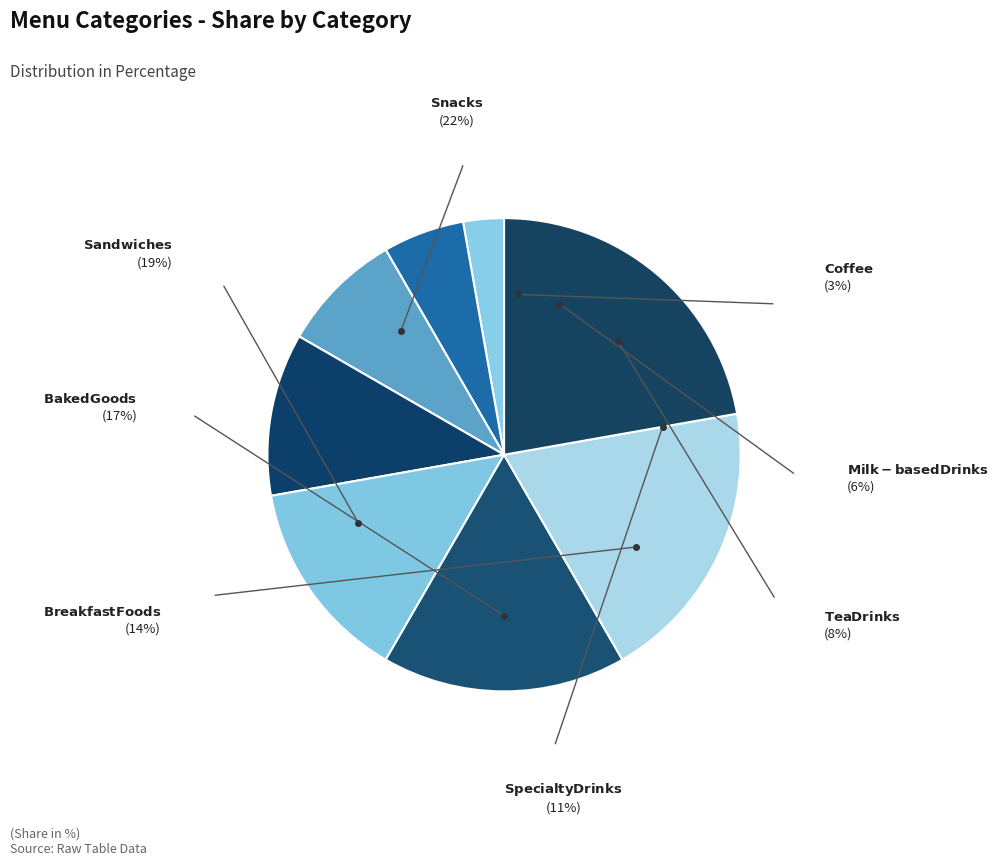

How many slices are in this pie chart?

8